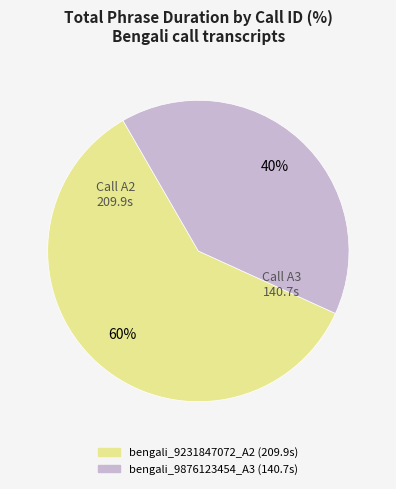

To the nearest percent, what is the difference between the largest and smallest slice percentages?

20%